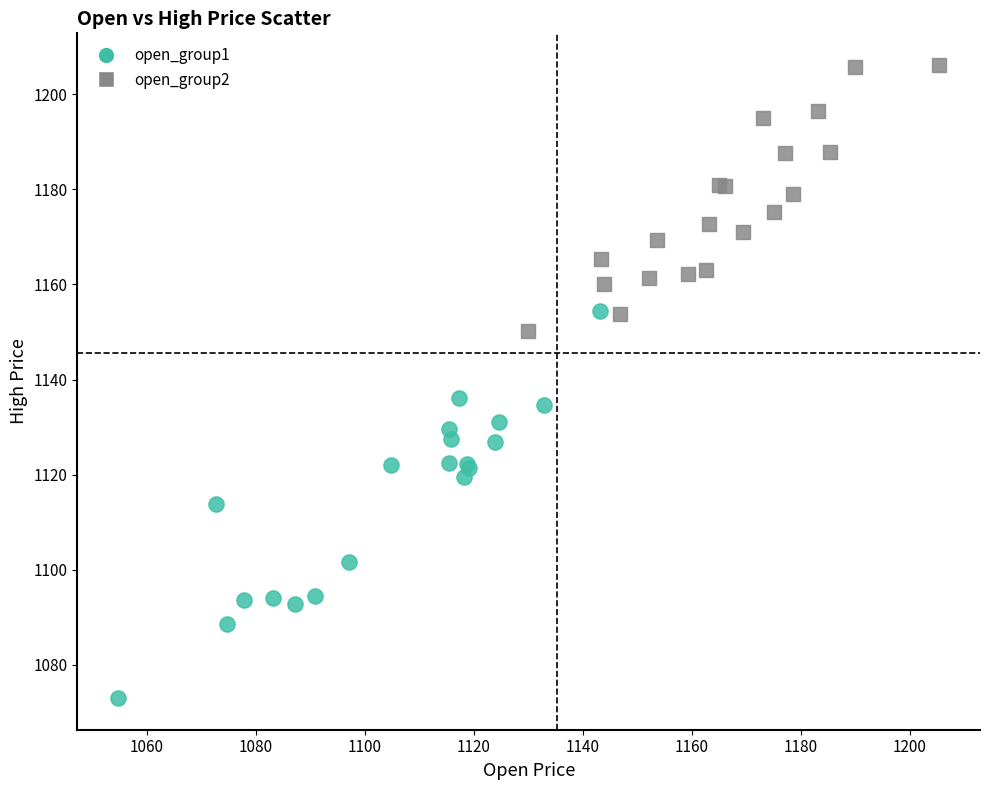

Which series contains the lowest Y value?

open_group1